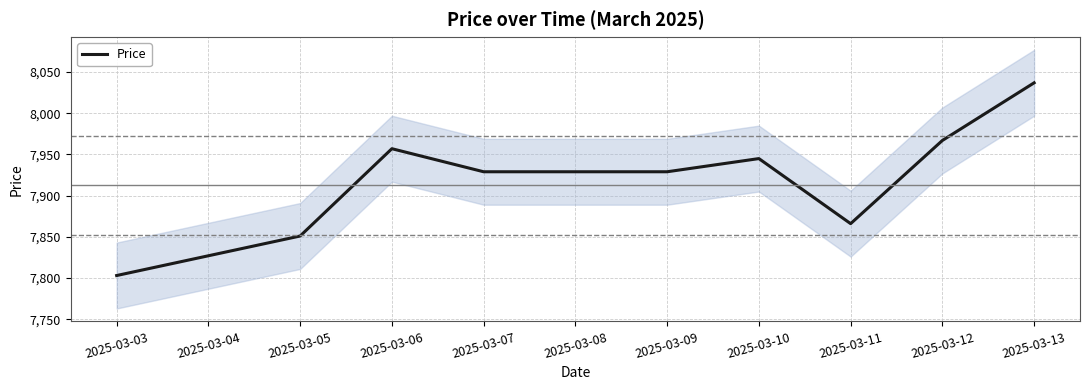

Rank the categories by value from lowest to highest.

2025-03-03, 2025-03-04, 2025-03-05, 2025-03-11, 2025-03-07, 2025-03-08, 2025-03-09, 2025-03-10, 2025-03-06, 2025-03-12, 2025-03-13